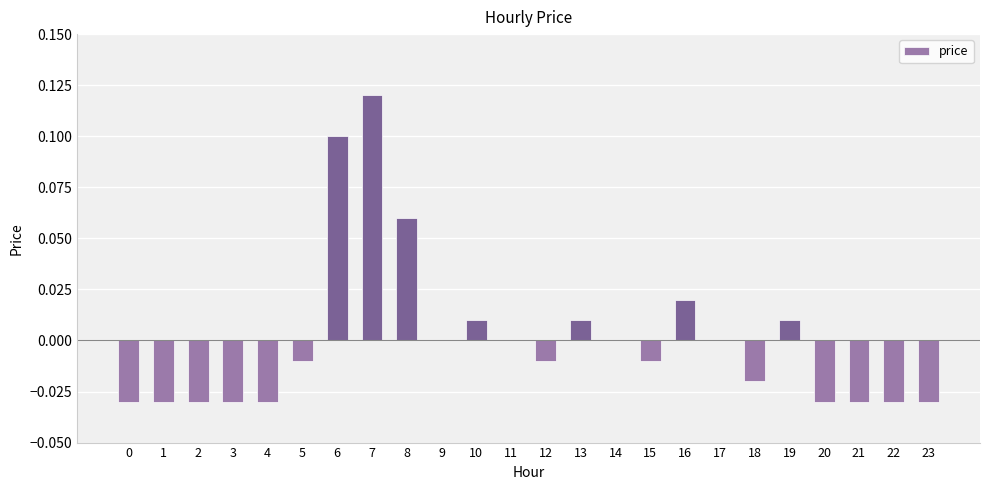

Which category has the highest value across all series?

7